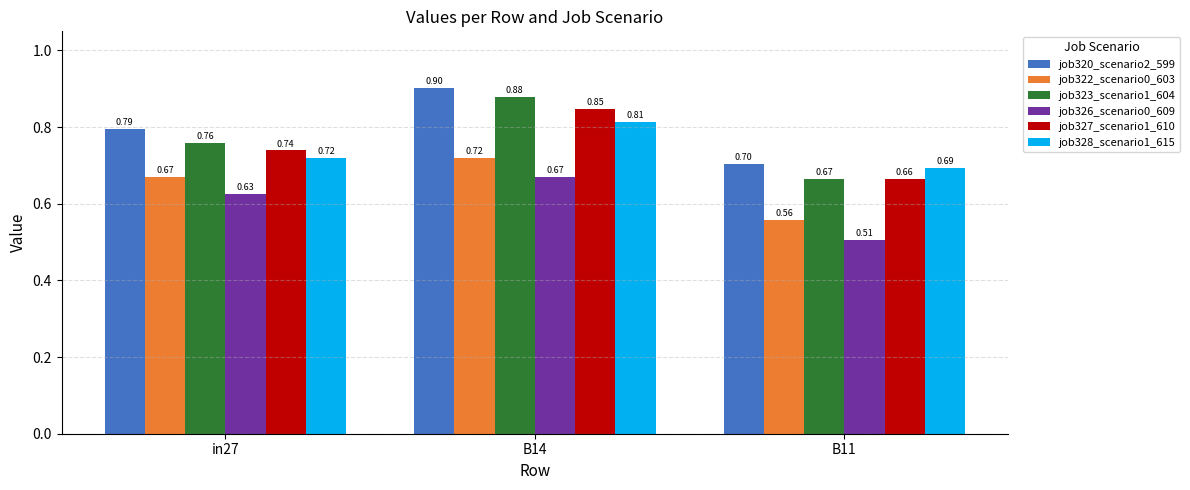

How many distinct data groups are displayed?

6